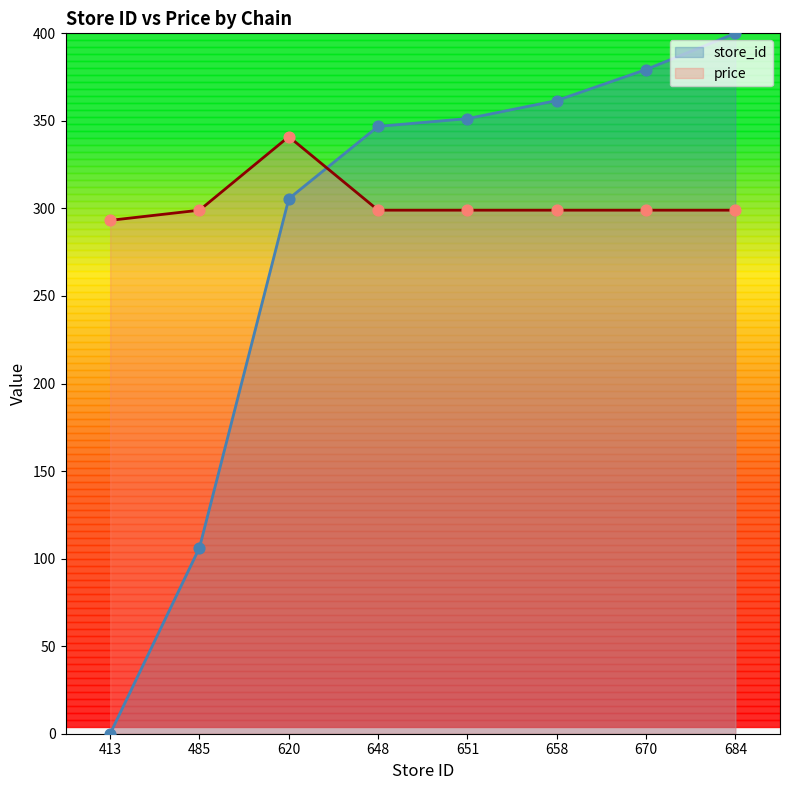

Which series contains the highest Y value?

store_id